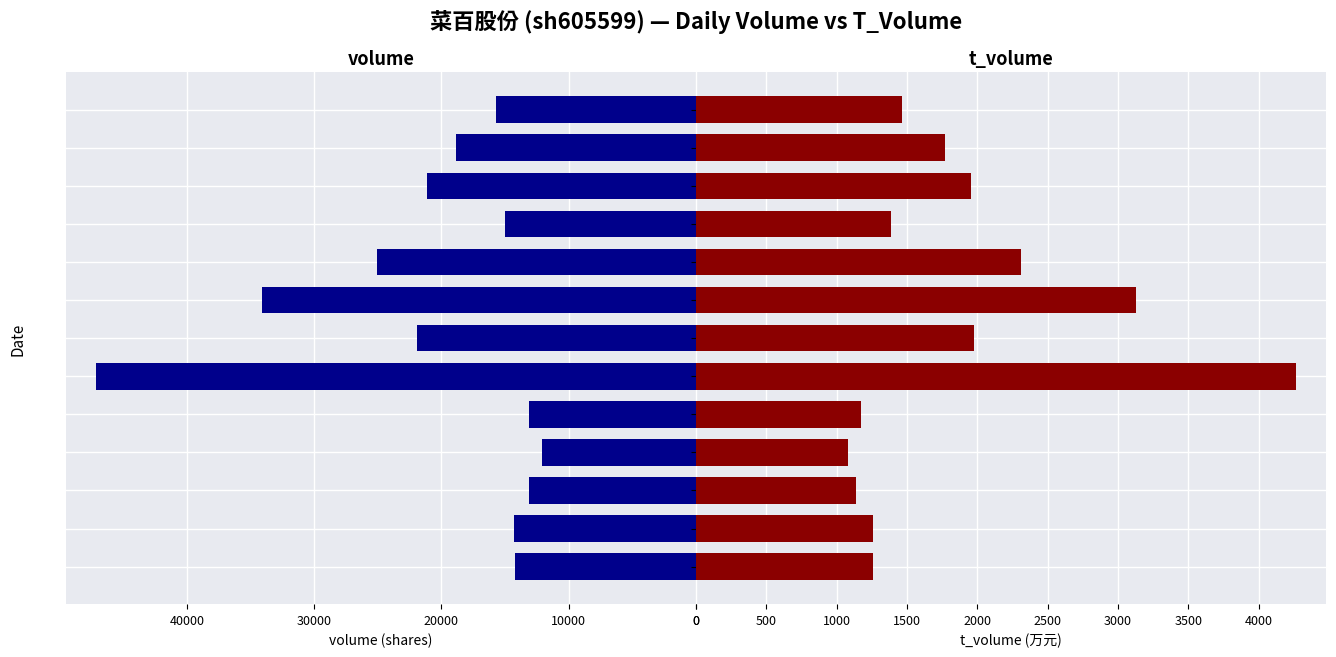

True or false: volume has a value of 15697 at 2022-11-08.

True